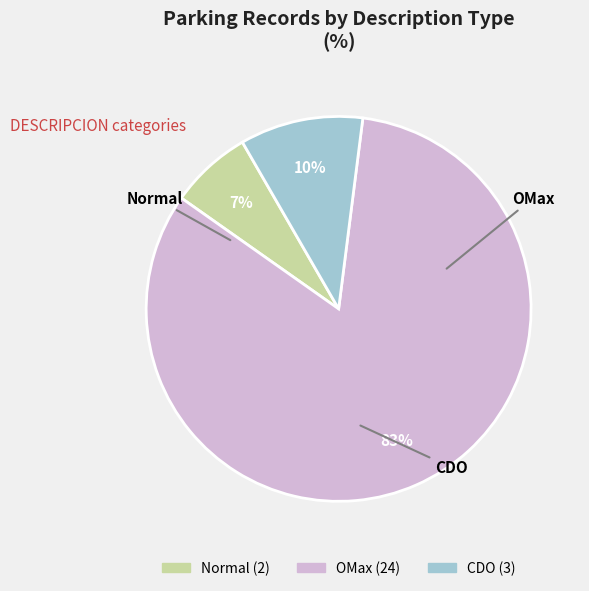

Do OMax and Normal together represent more than half of the pie?

Yes